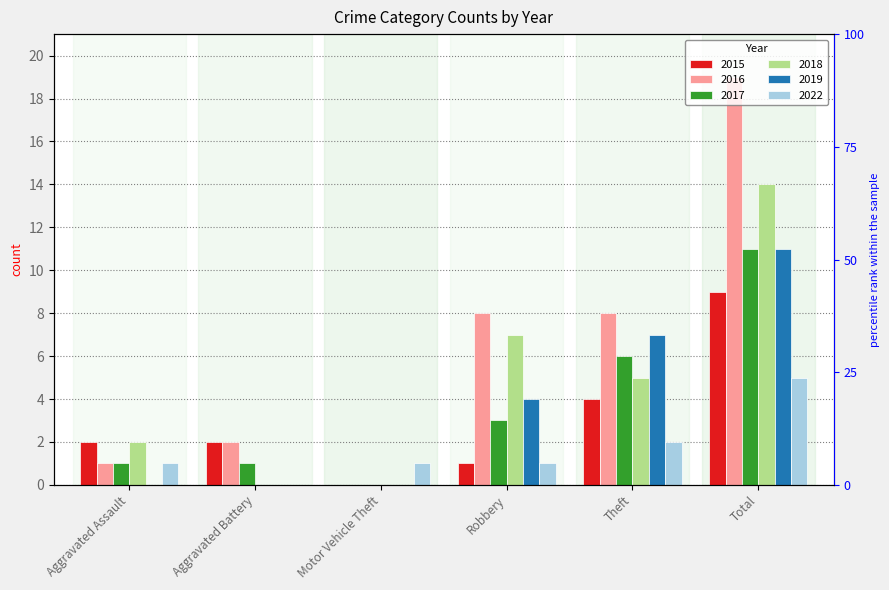

What is the difference between the maximum and minimum values in the 2016 series?

19